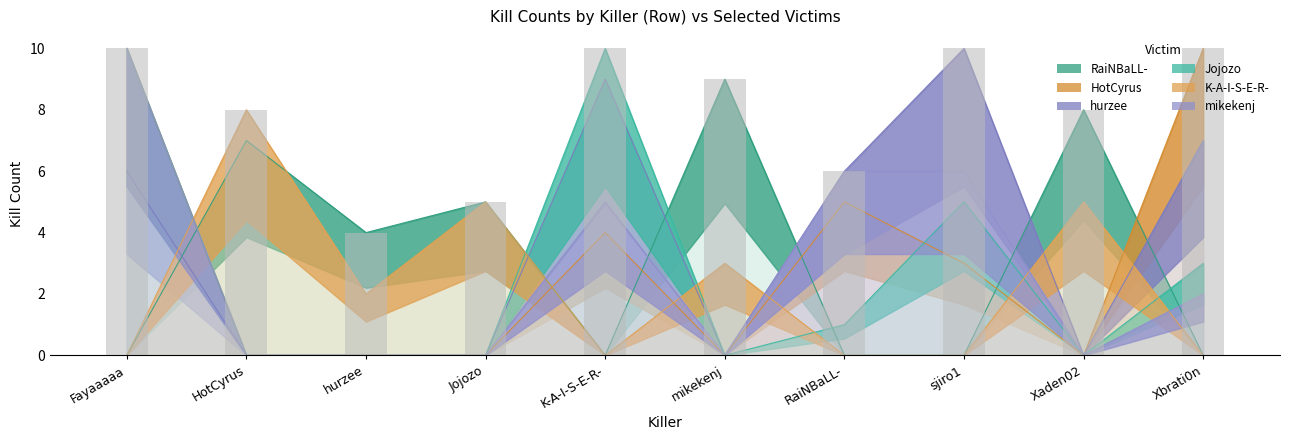

List the series in order of their peak value, lowest first.

K-A-I-S-E-R-, RaiNBaLL-, HotCyrus, hurzee, Jojozo, mikekenj